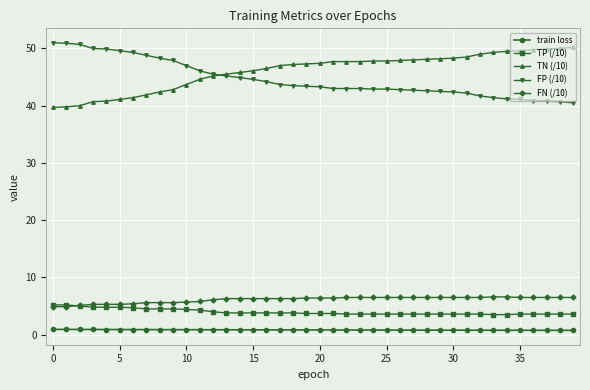

What is the minimum value for FN (/10)?

4.9